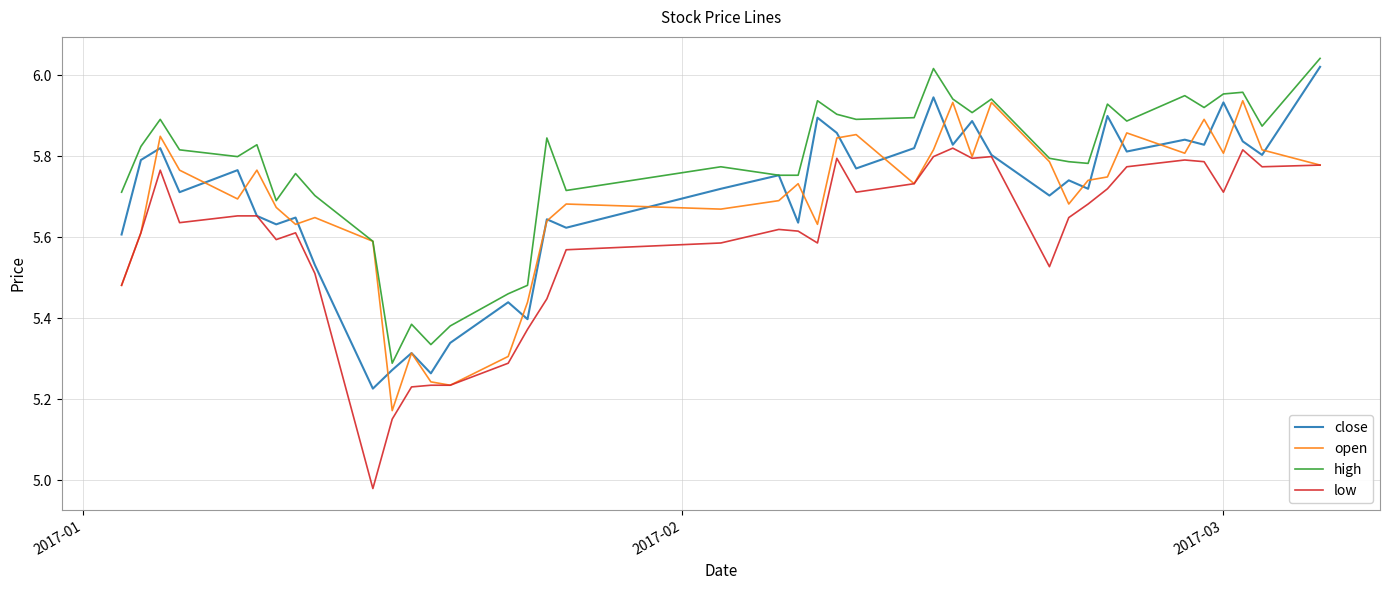

True or false: low and high intersect in this chart.

False